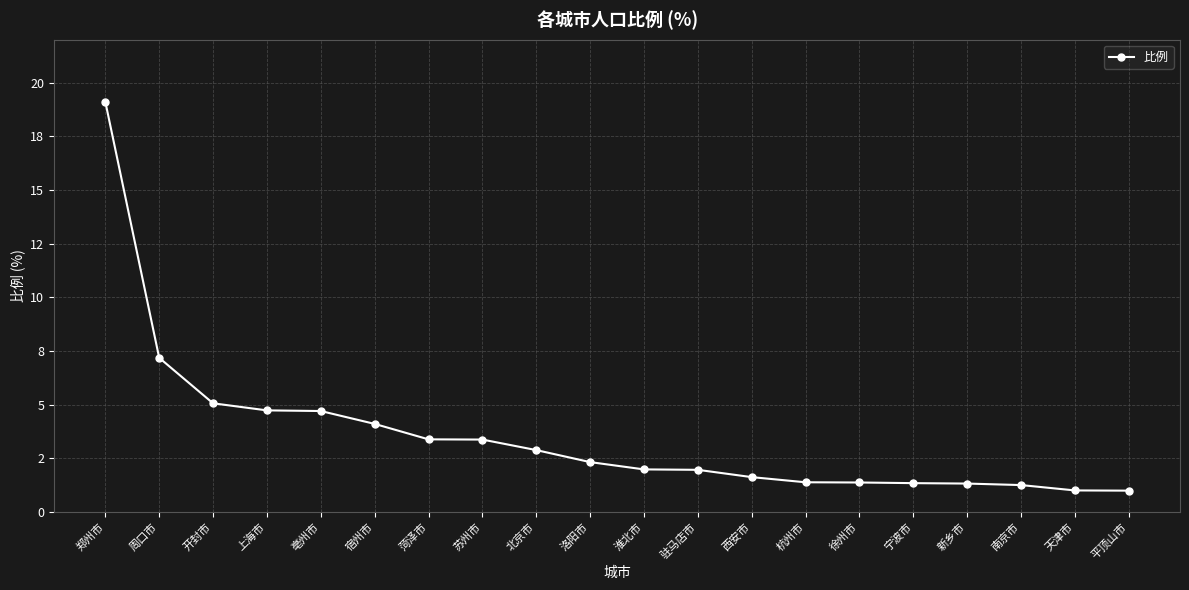

Is this an area chart (filled region under the line)?

No